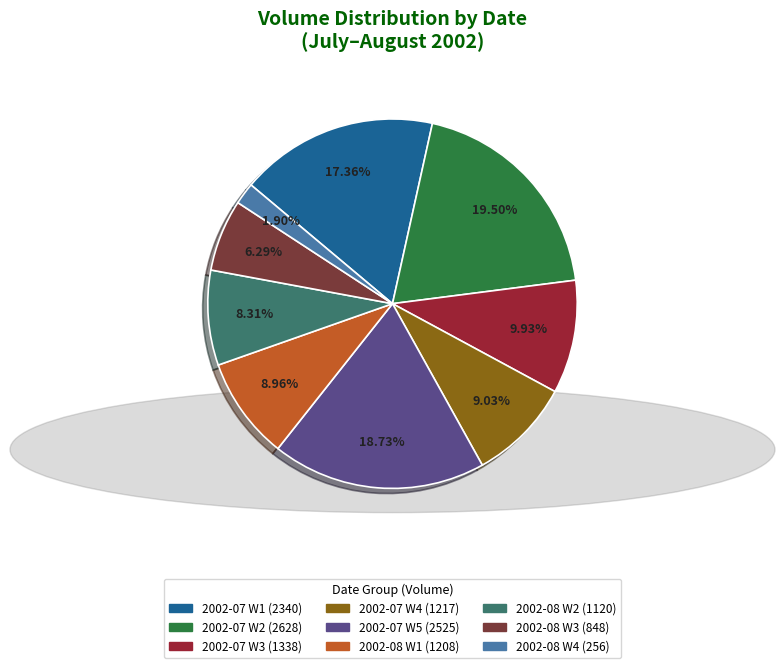

Is there any slice that represents more than half of the pie?

No